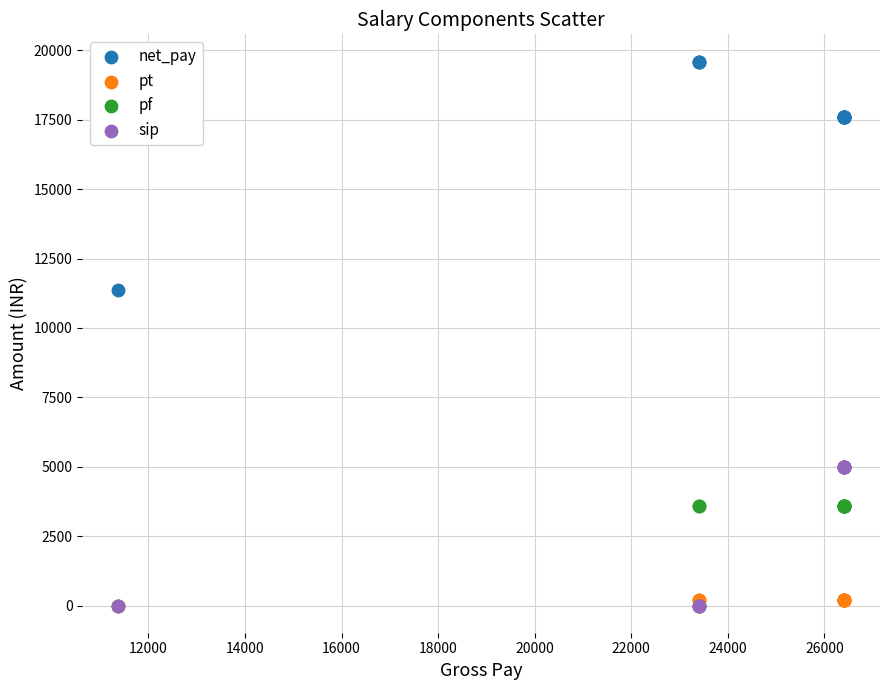

Across all series, what Y value is closest to 9800?

11380